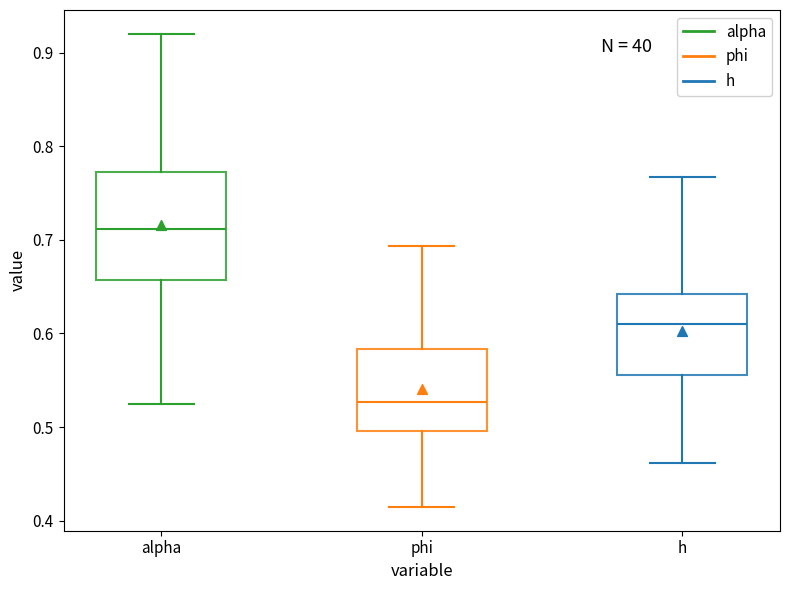

Comparing the boxes themselves (not the whiskers), which one is the tallest?

alpha